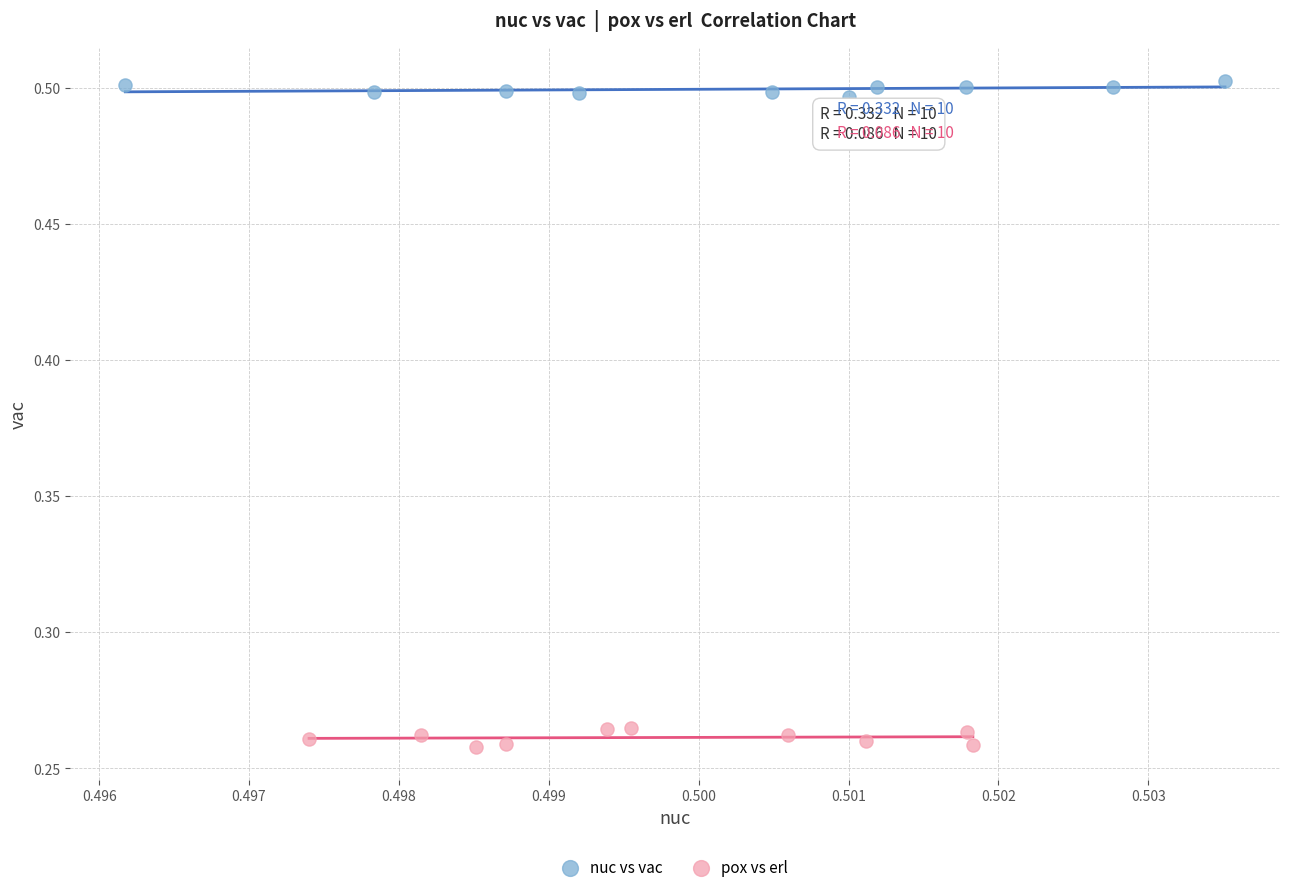

Which series reaches the minimum Y coordinate?

pox vs erl